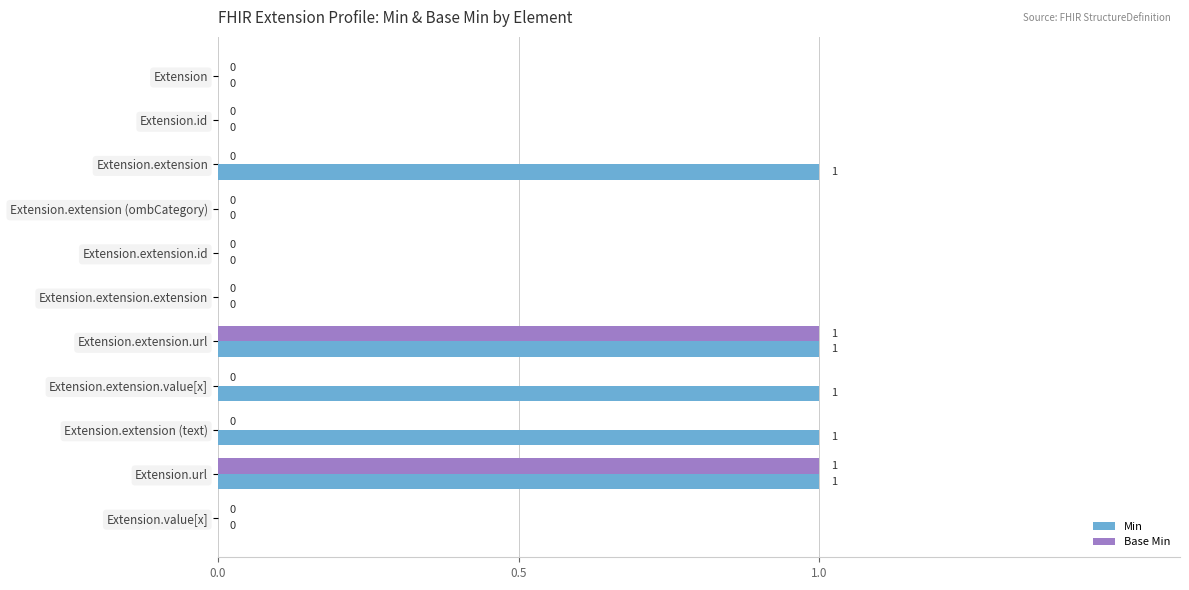

How many Min values are between 0 and 1?

11